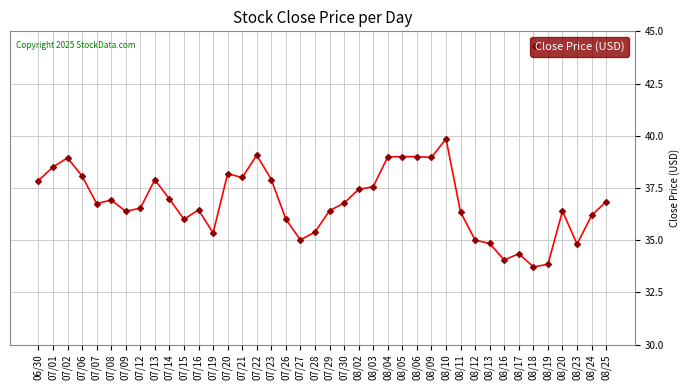

Does the chart display data point markers on the line(s)?

Yes